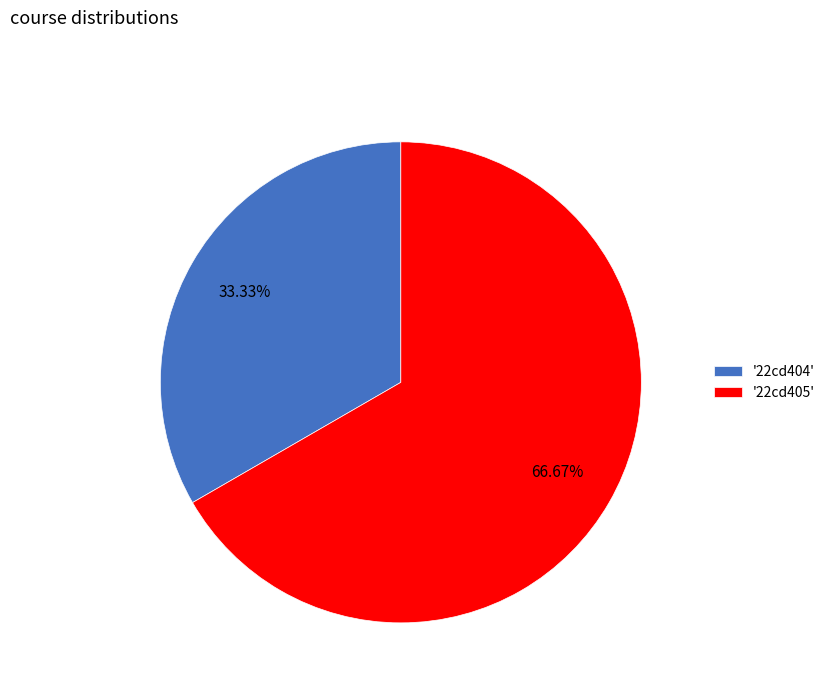

Which category has the smallest portion of the pie?

'22cd404'